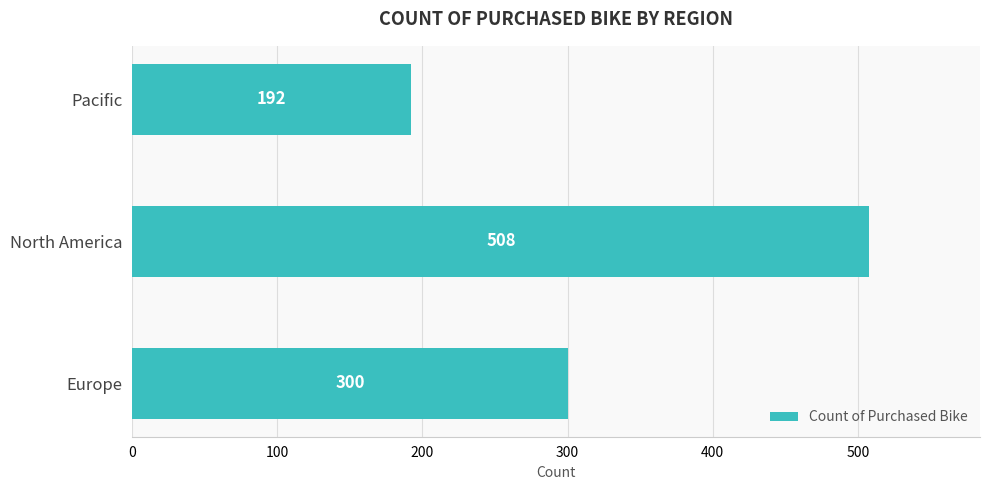

What is the change in value from Europe to North America?

+208